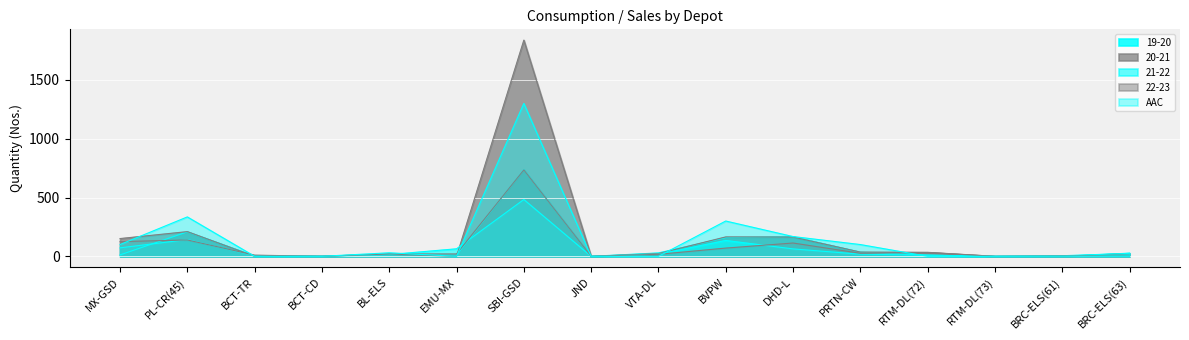

Reading left to right, what are all the values shown in this chart?

19-20: MX-GSD=12	PL-CR(45)=208	BCT-TR=3	BCT-CD=1	BL-ELS=19	EMU-MX=11	SBI-GSD=737	JND=0	VTA-DL=29	BVPW=159	DHD-L=167	PRTN-CW=35	RTM-DL(72)=10	RTM-DL(73)=0	BRC-ELS(61)=0	BRC-ELS(63)=27
20-21: MX-GSD=151	PL-CR(45)=210	BCT-TR=0	BCT-CD=1	BL-ELS=19	EMU-MX=0	SBI-GSD=1838	JND=0	VTA-DL=23	BVPW=165	DHD-L=164	PRTN-CW=36	RTM-DL(72)=34	RTM-DL(73)=0	BRC-ELS(61)=0	BRC-ELS(63)=23
21-22: MX-GSD=72	PL-CR(45)=142	BCT-TR=5	BCT-CD=0	BL-ELS=15	EMU-MX=64	SBI-GSD=483	JND=0	VTA-DL=18	BVPW=135	DHD-L=63	PRTN-CW=18	RTM-DL(72)=10	RTM-DL(73)=0	BRC-ELS(61)=5	BRC-ELS(63)=25
22-23: MX-GSD=125	PL-CR(45)=139	BCT-TR=10	BCT-CD=0	BL-ELS=20	EMU-MX=20	SBI-GSD=735	JND=0	VTA-DL=17	BVPW=70	DHD-L=113	PRTN-CW=26	RTM-DL(72)=32	RTM-DL(73)=0	BRC-ELS(61)=4	BRC-ELS(63)=0
AAC: MX-GSD=100	PL-CR(45)=335	BCT-TR=0	BCT-CD=0	BL-ELS=30	EMU-MX=0	SBI-GSD=1300	JND=0	VTA-DL=0	BVPW=300	DHD-L=168	PRTN-CW=100	RTM-DL(72)=0	RTM-DL(73)=0	BRC-ELS(61)=1	BRC-ELS(63)=0